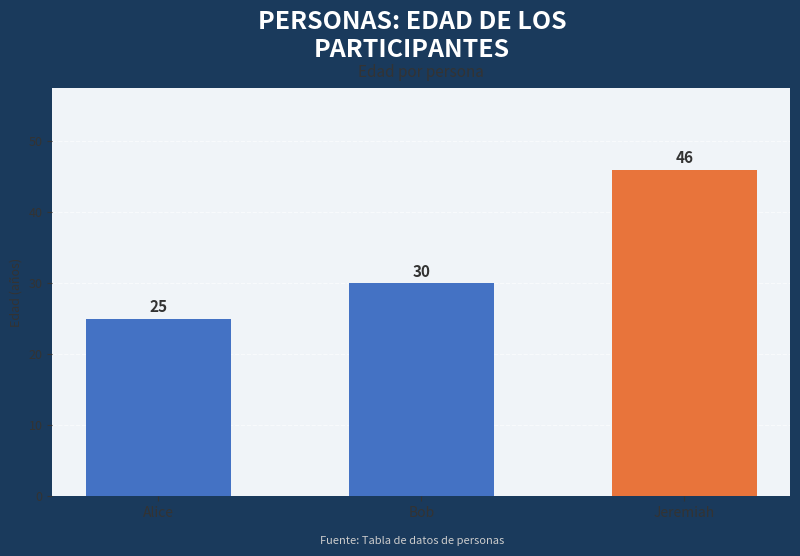

What is the difference between the maximum and minimum values?

21